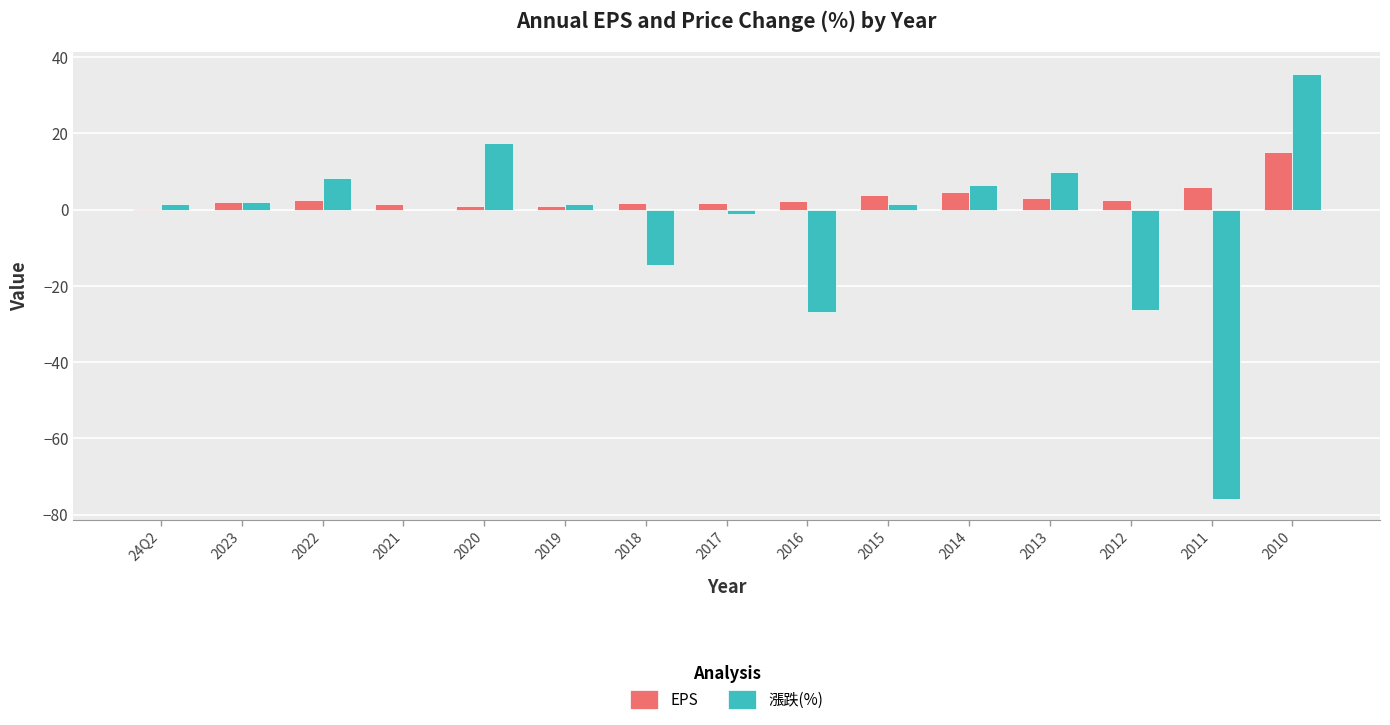

The EPS series shows 3.2 at 2013. True or false?

True